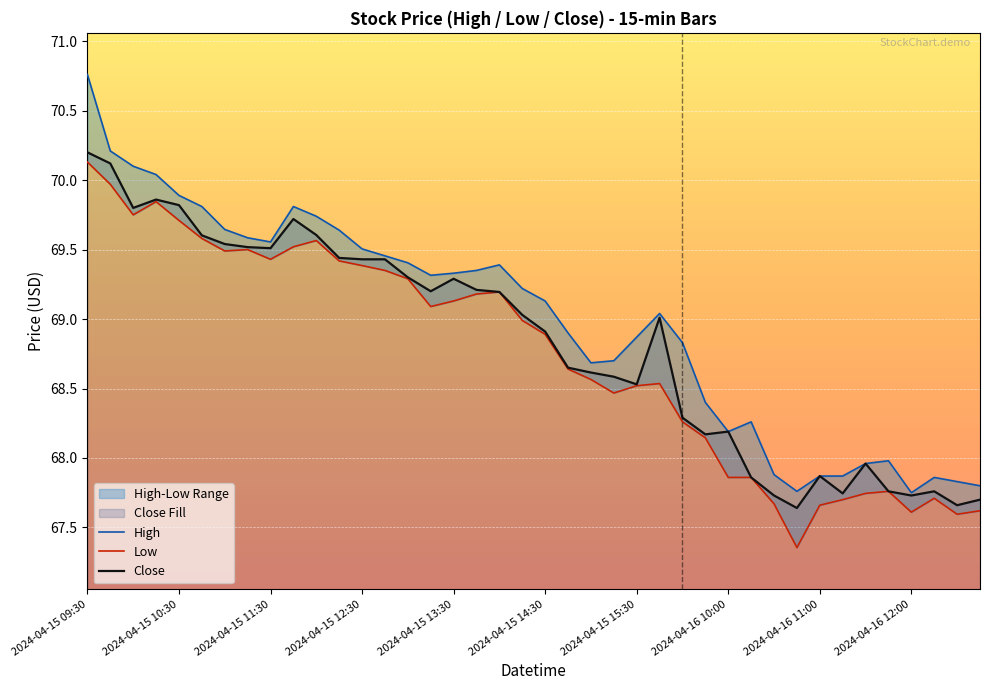

True or false: Close and Low cross at least once.

False